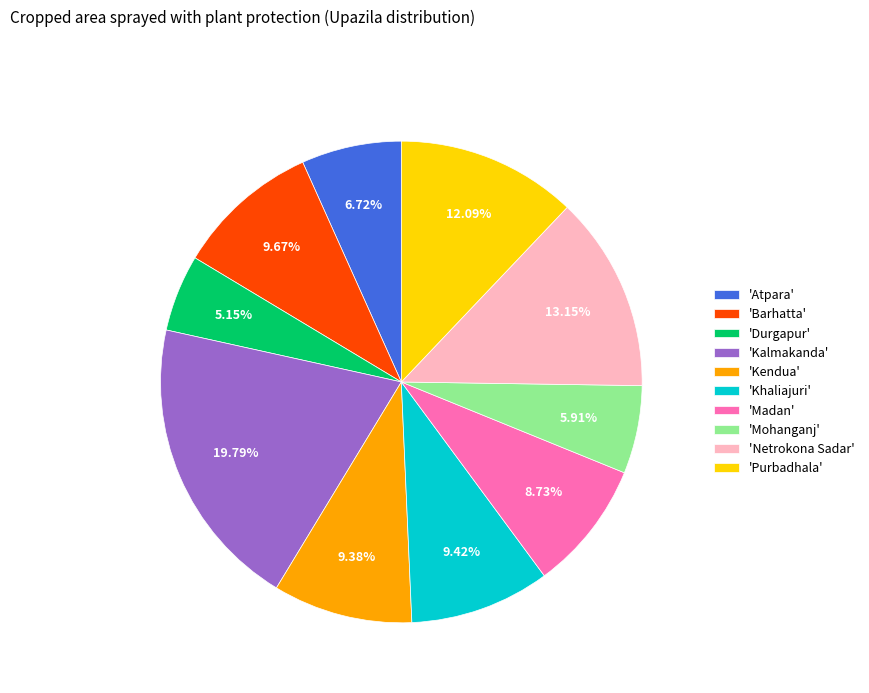

Do 'Kendua' and 'Barhatta' together represent more than half of the pie?

No